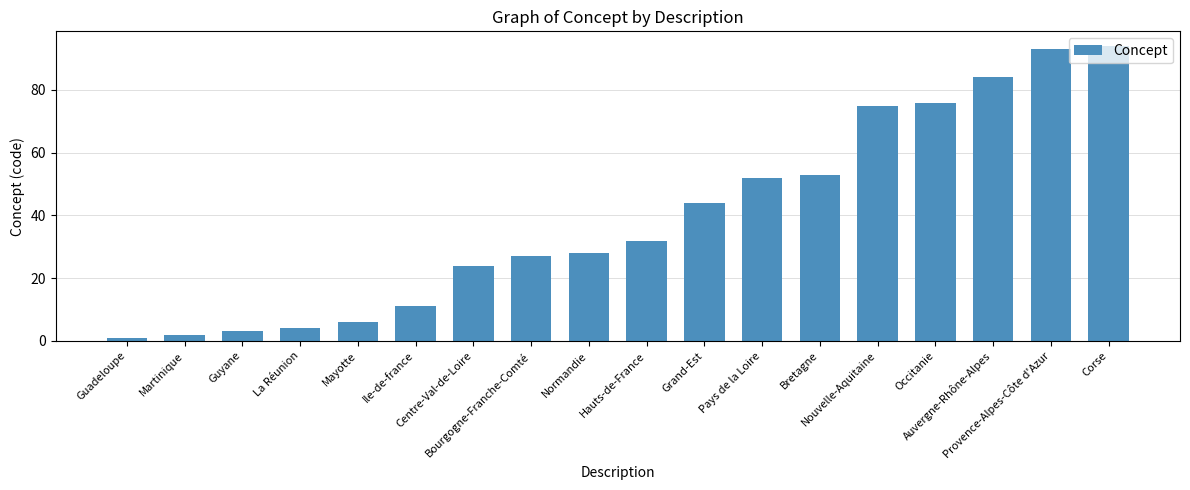

What is the change in value from Bretagne to Corse?

+41